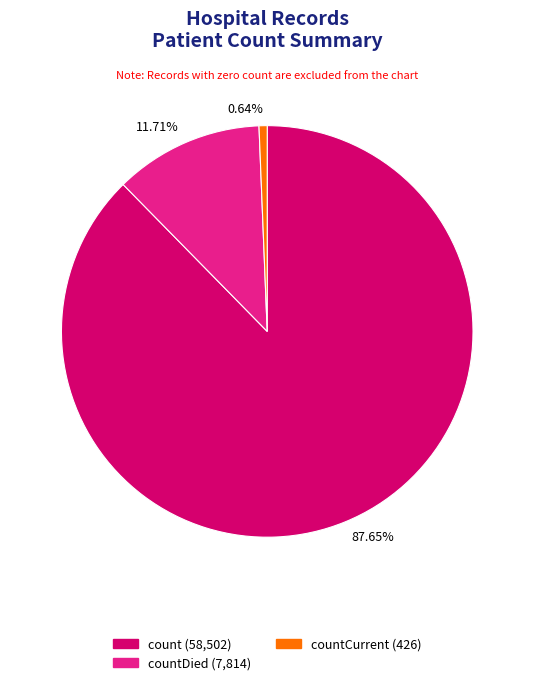

Combined, do 0.64% and 11.71% account for over 50%?

No